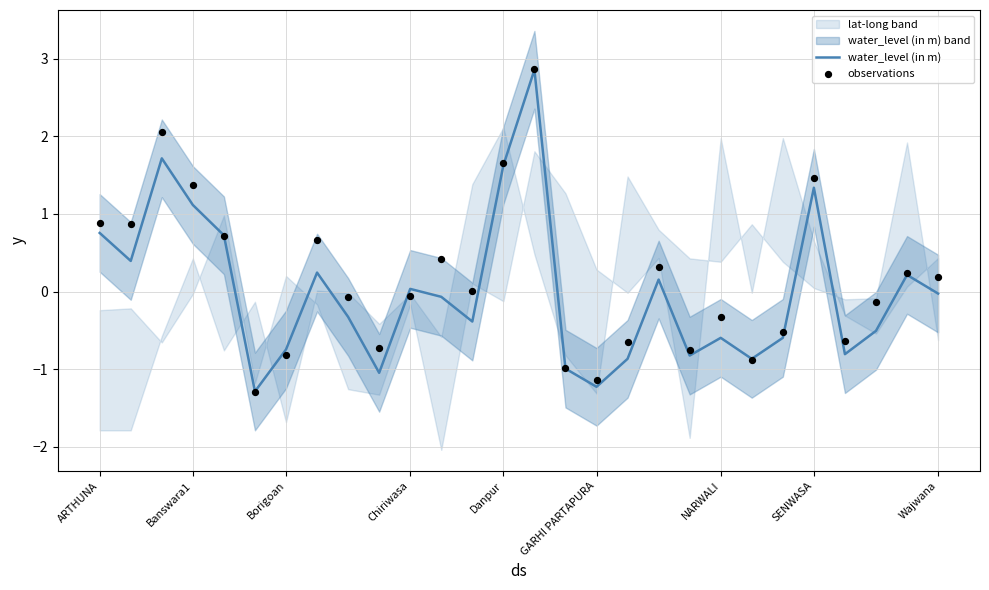

At which category is the sum across all series the highest?

14